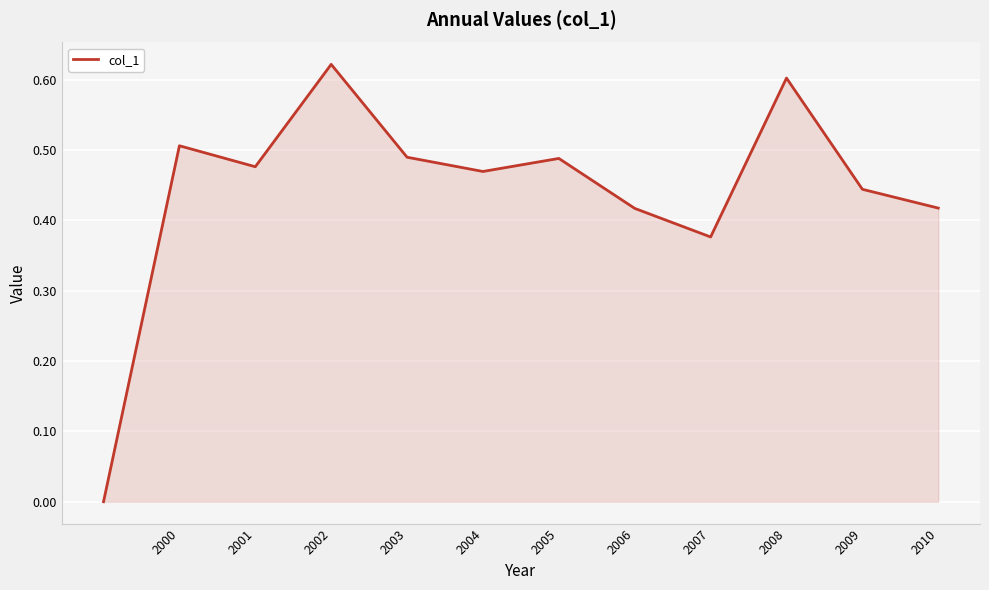

Does the chart display data point markers on the line(s)?

No